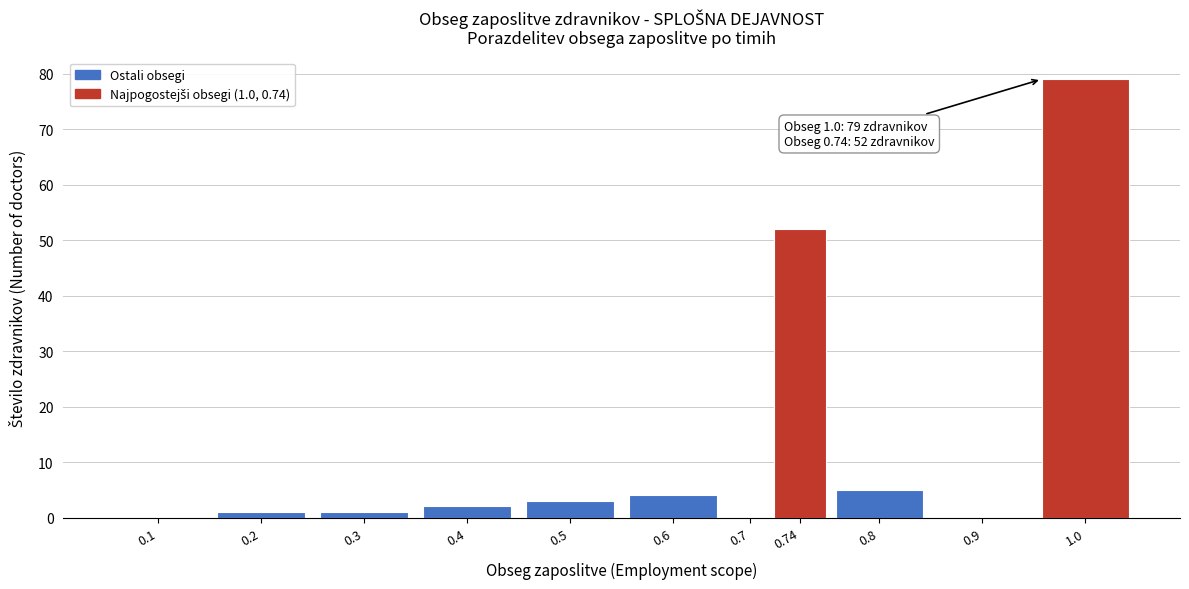

Reading right to left, what are all the values shown in this chart?

1.0=79	0.9=0	0.8=5	0.74=52	0.7=0	0.6=4	0.5=3	0.4=2	0.3=1	0.2=1	0.1=0